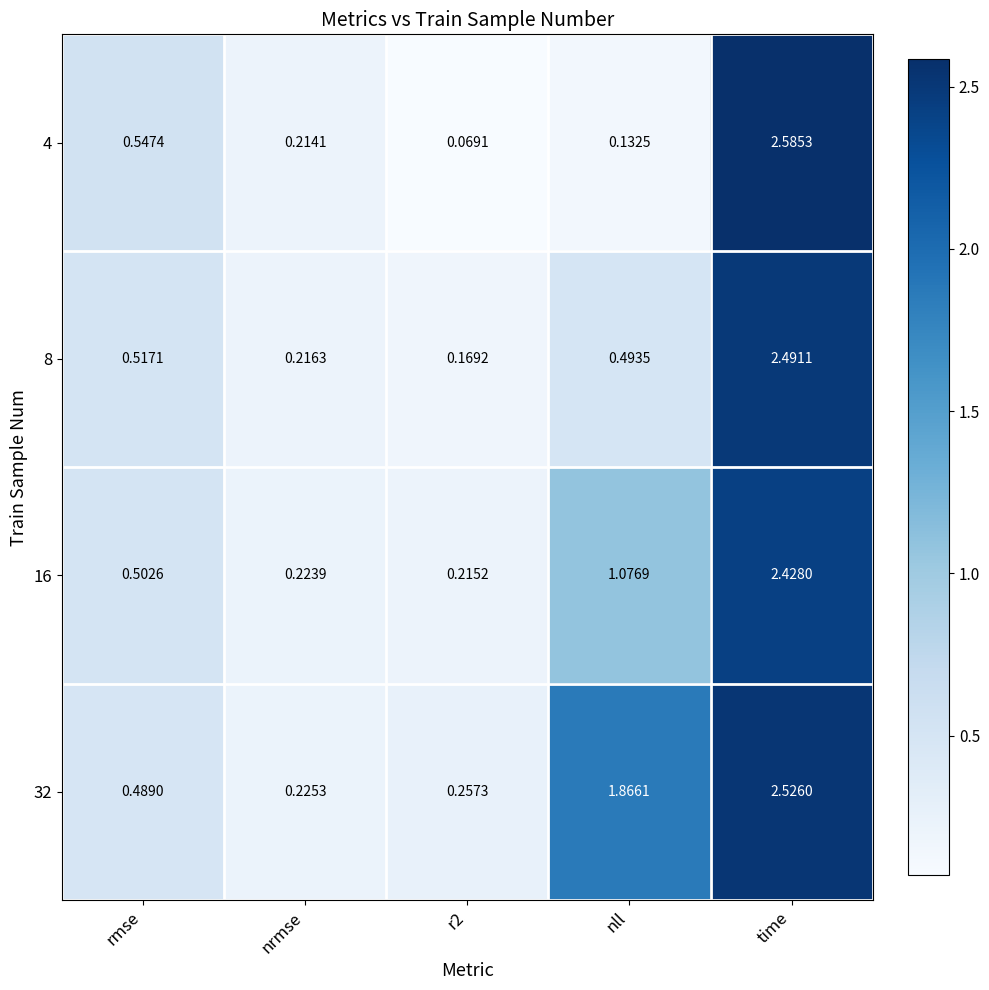

At which label is 4 closest to 1?

rmse